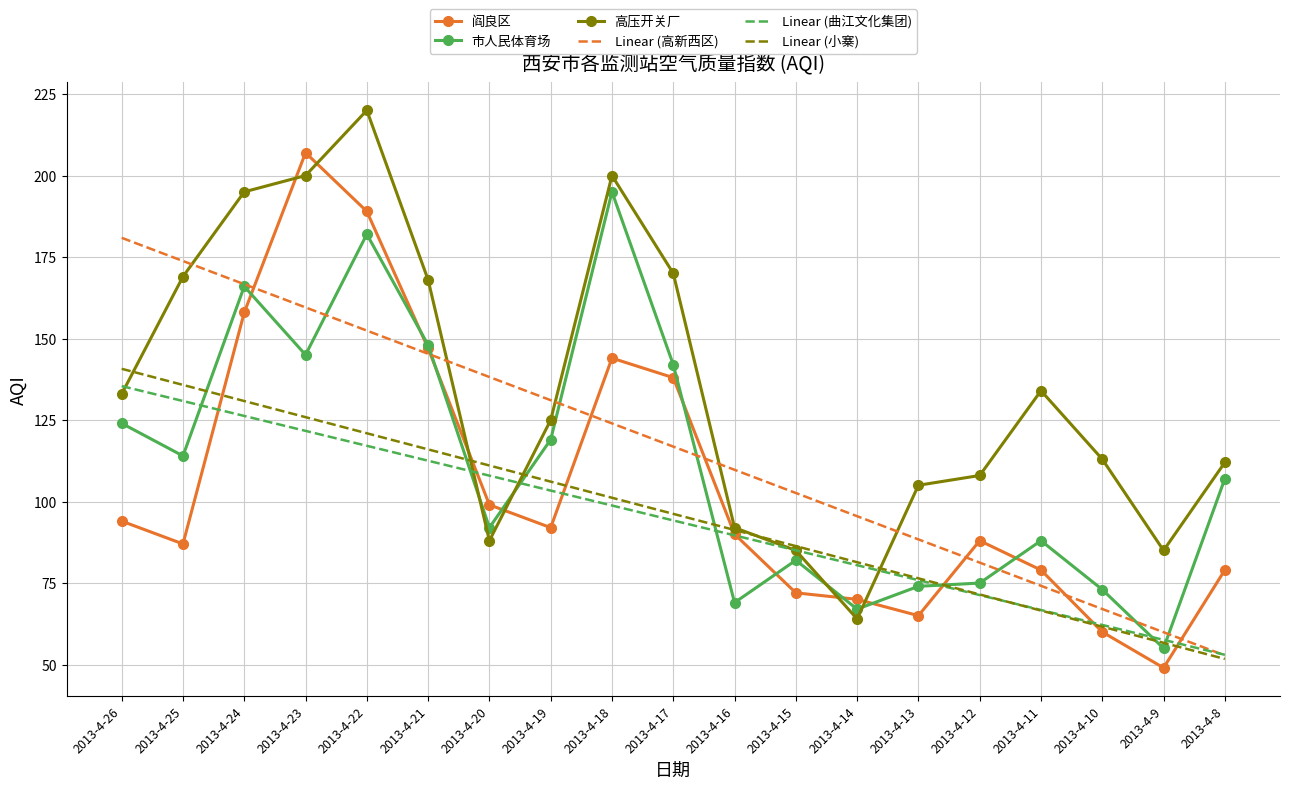

At which label does 市人民体育场 reach its minimum?

2013-4-9